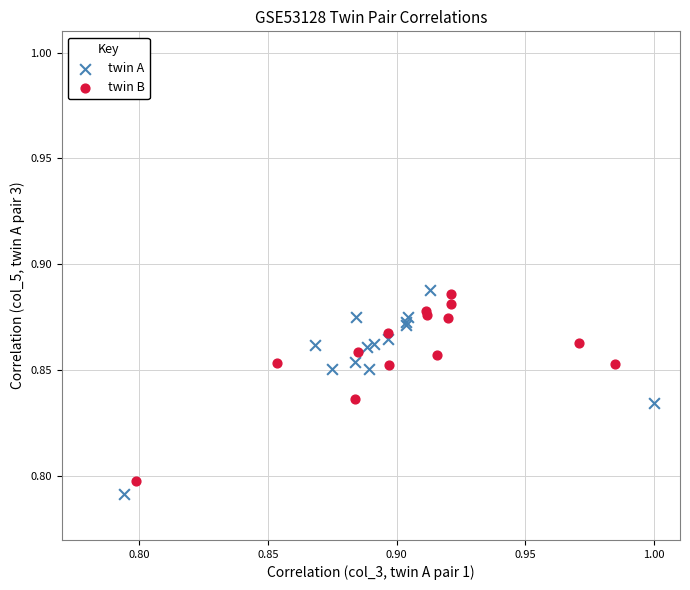

Which series has the widest spread of Y values?

twin A